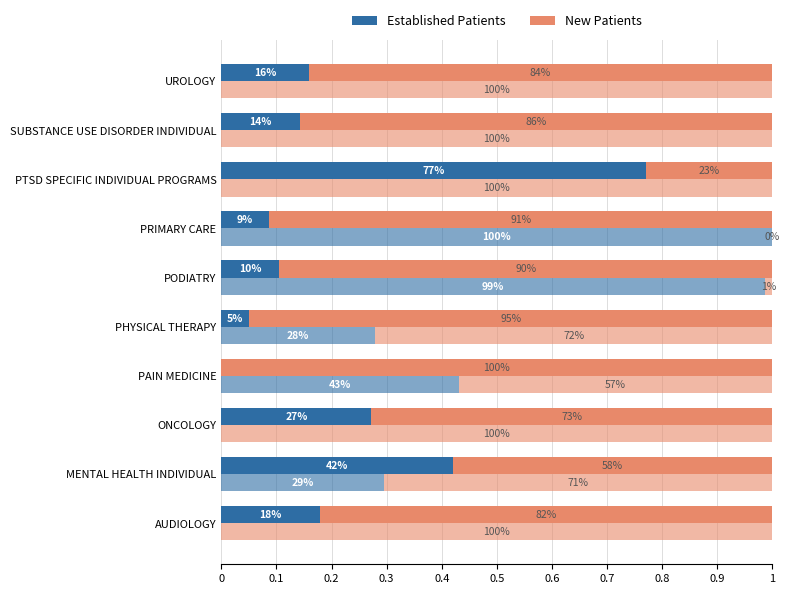

Rank the series by their average value, from lowest to highest.

Established Patients, New Patients